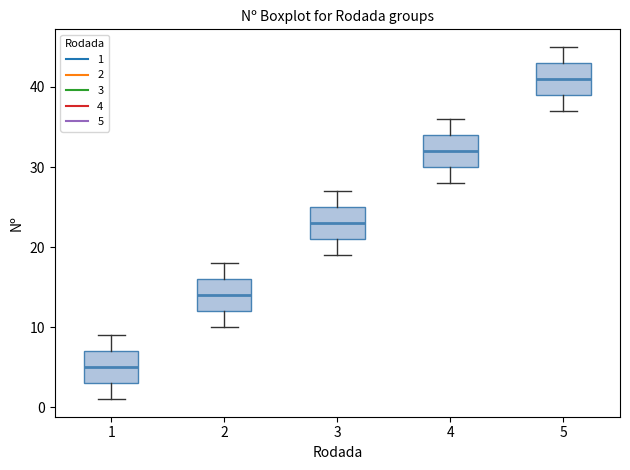

Reading left to right, transcribe this box plot: for each box, give where its median line is, the range the box spans, and where its two whiskers end, as read against the y-axis. The values are not printed on the chart, so give them approximately, as read against the axis.

1: median 5, box 3 to 7, whiskers 1 to 9
2: median 14, box 12 to 16, whiskers 10 to 18
3: median 23, box 21 to 25, whiskers 19 to 27
4: median 32, box 30 to 34, whiskers 28 to 36
5: median 41, box 39 to 43, whiskers 37 to 45